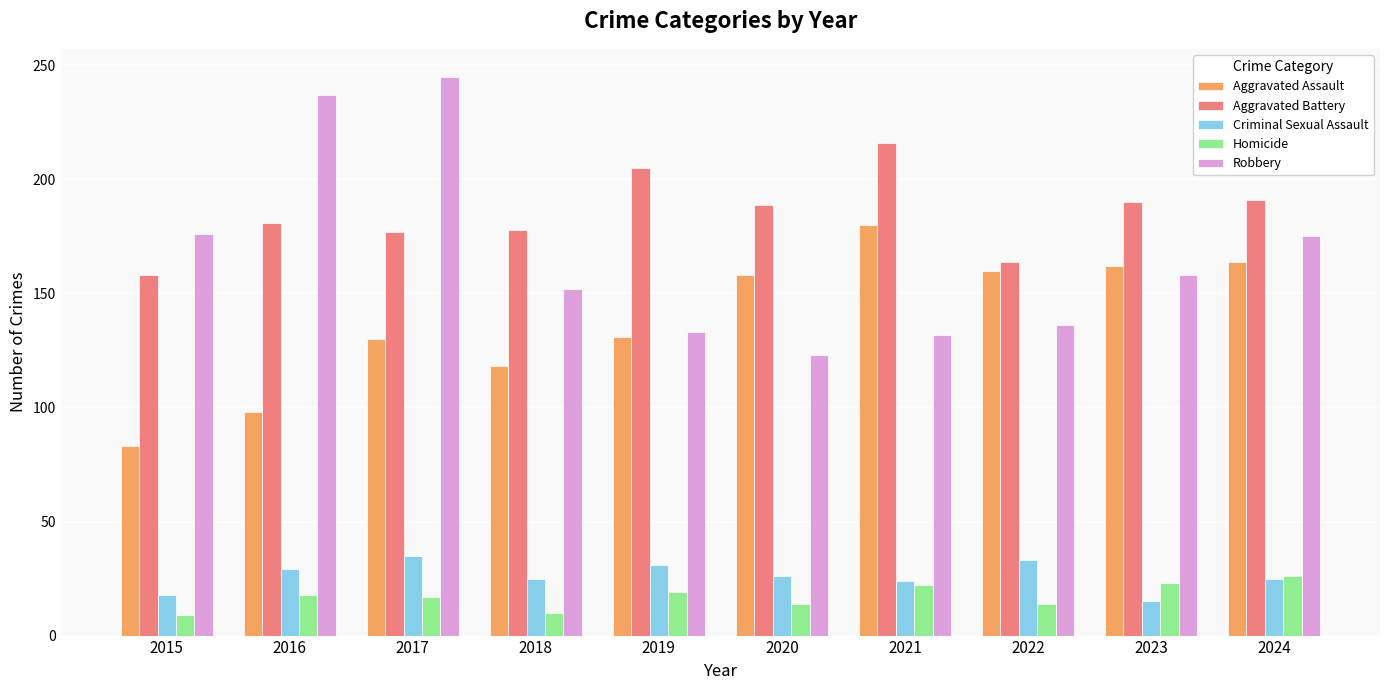

What is the highest value of the Aggravated Assault series?

180